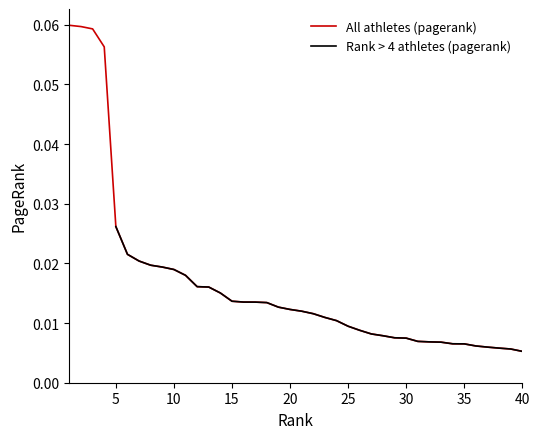

List the labels in order of value, smallest first.

40, 39, 38, 37, 36, 35, 34, 33, 32, 31, 30, 29, 28, 27, 26, 25, 24, 23, 22, 21, 20, 19, 18, 17, 16, 15, 14, 13, 12, 11, 10, 9, 8, 7, 6, 5, 4, 3, 2, 1